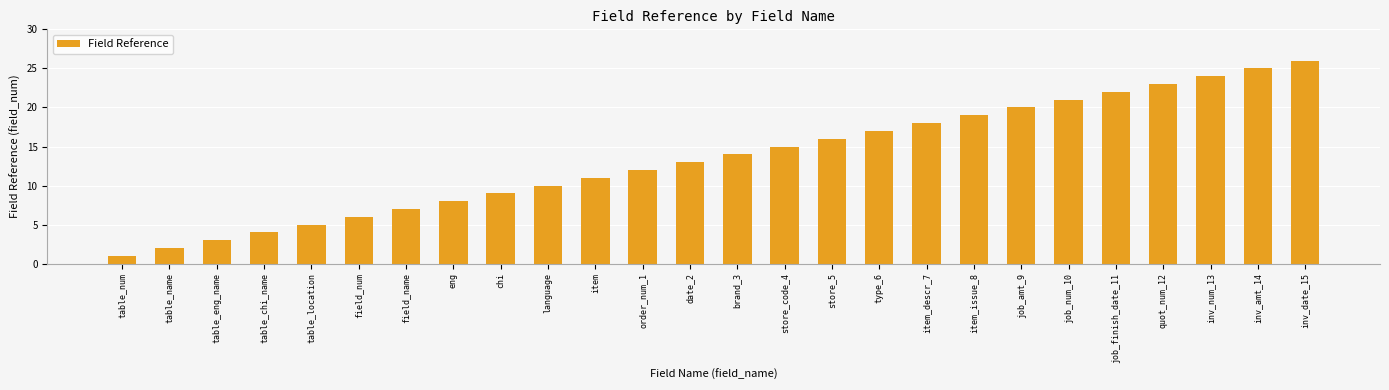

Which category has the highest value across all series?

inv_date_15